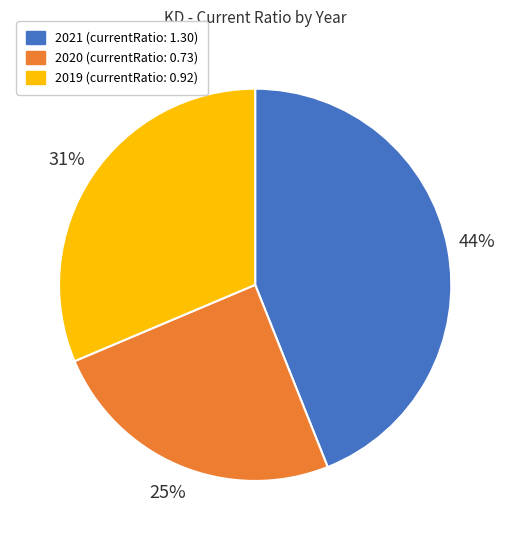

What percentage is the 2019 slice, to the nearest percent?

31%